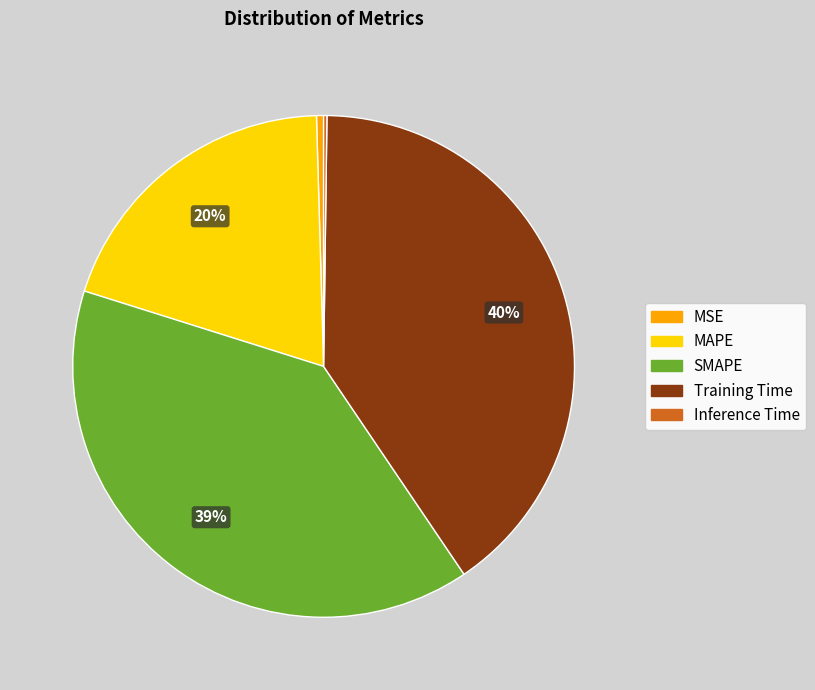

What is the largest slice in the pie chart?

Training Time